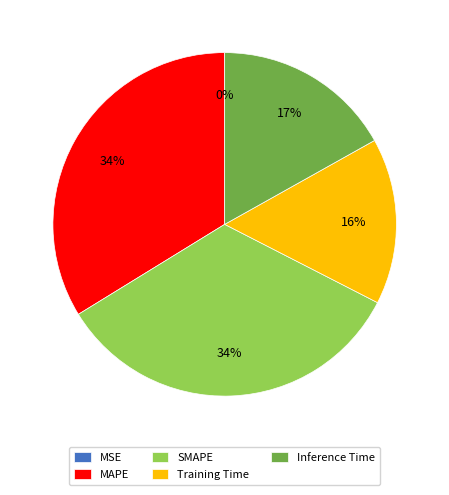

The Inference Time slice represents 17% of the pie. True or false?

True